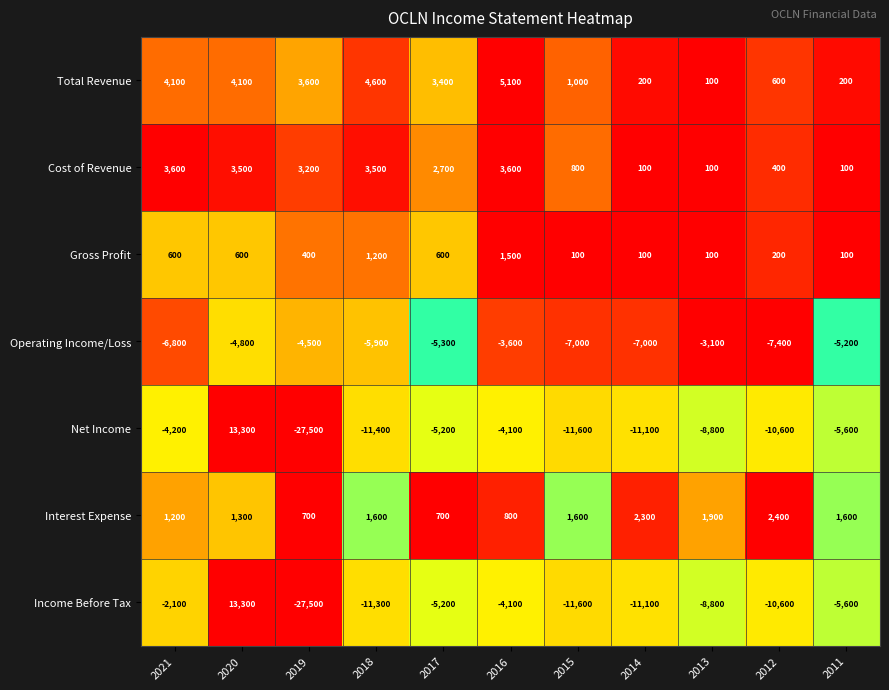

How many categories are shown in the chart?

11